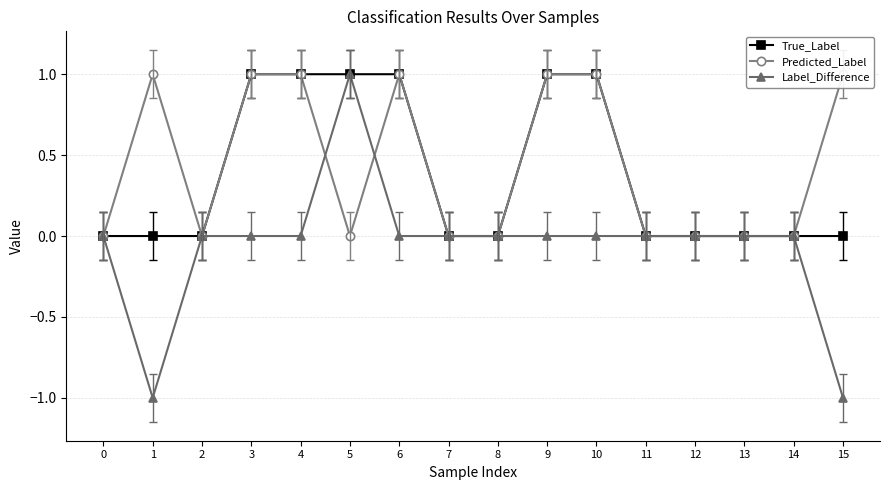

Is it true that Label_Difference equals 0 at 0?

True